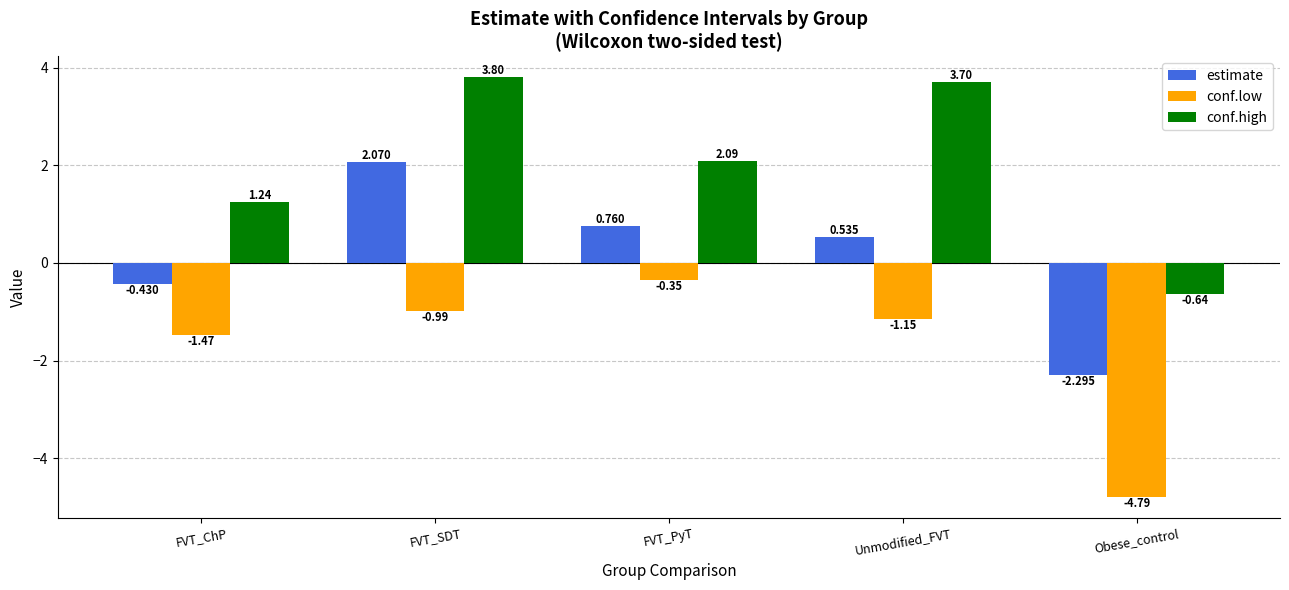

At which category is the sum across all series the highest?

FVT_SDT